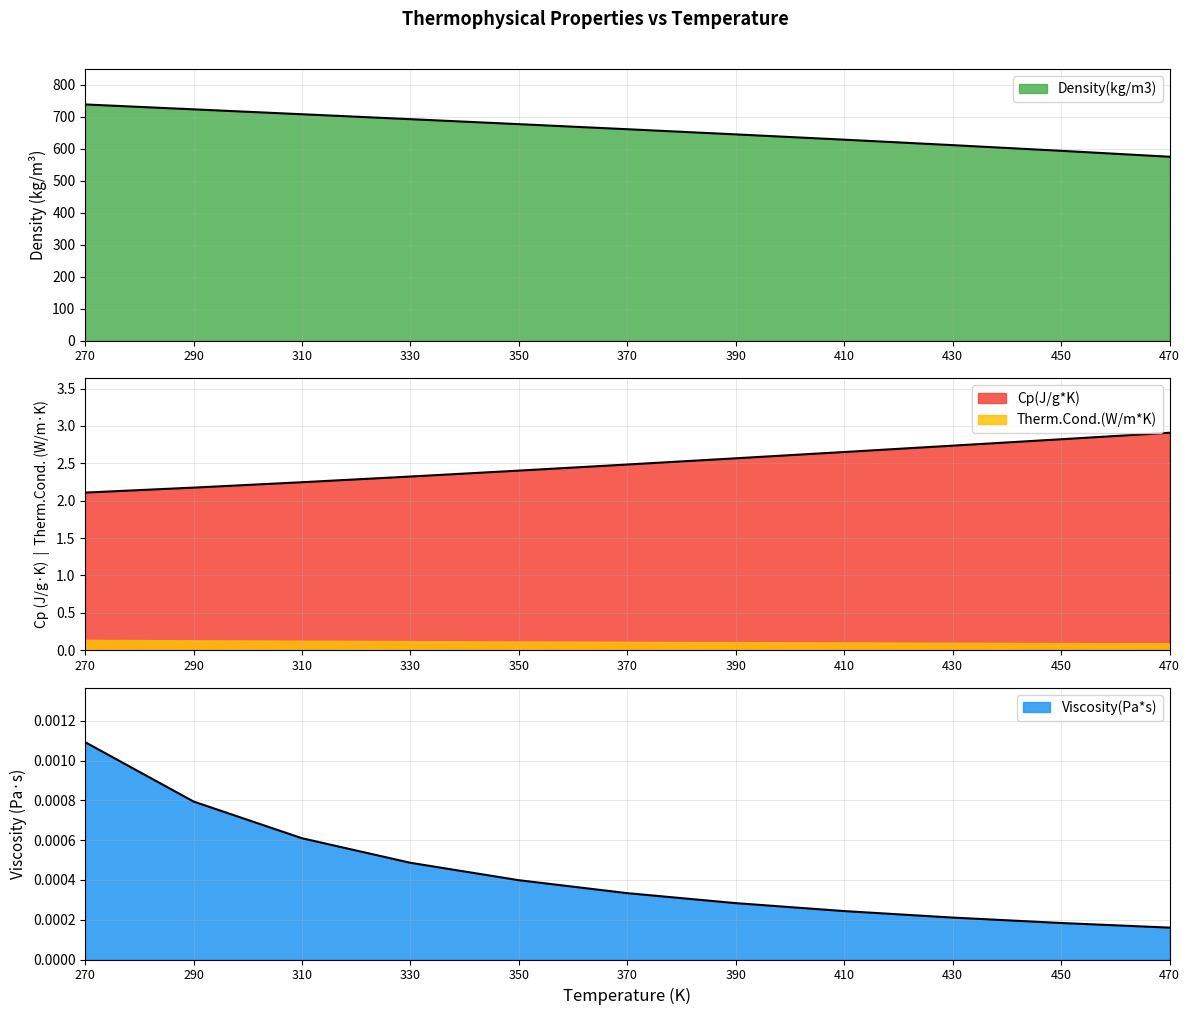

True or false: Cp(J/g*K) and Density(kg/m3) intersect in this chart.

False